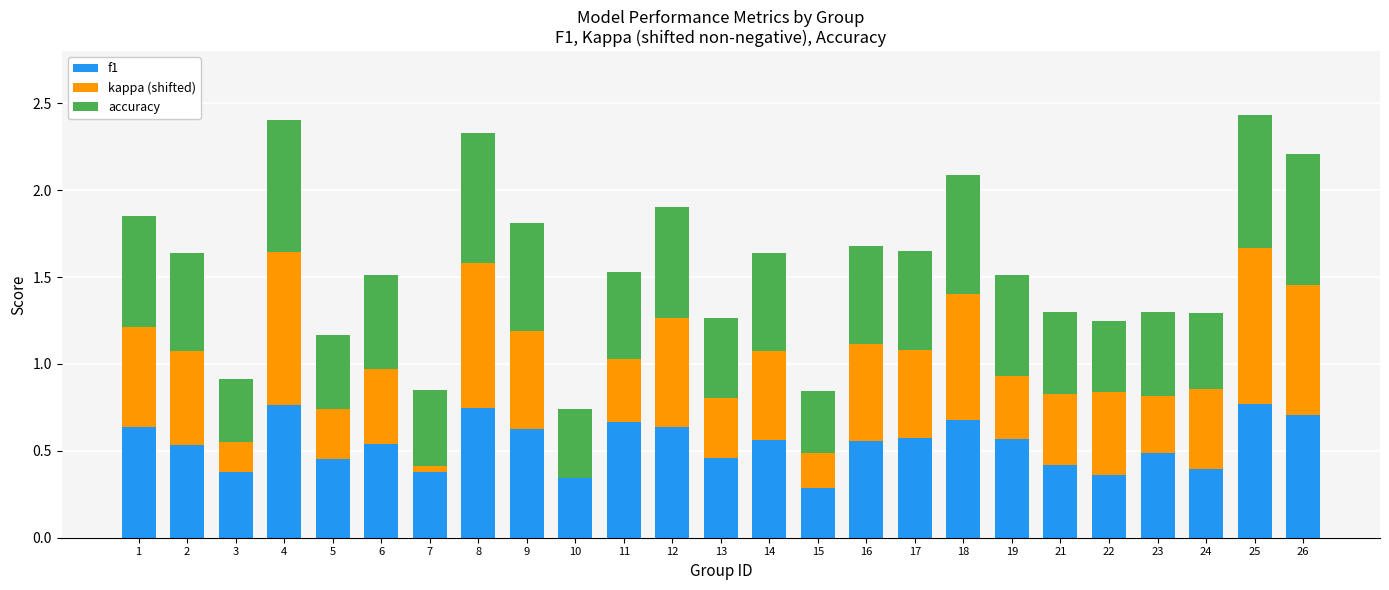

Is it true that f1 equals 0.5 at 23?

True